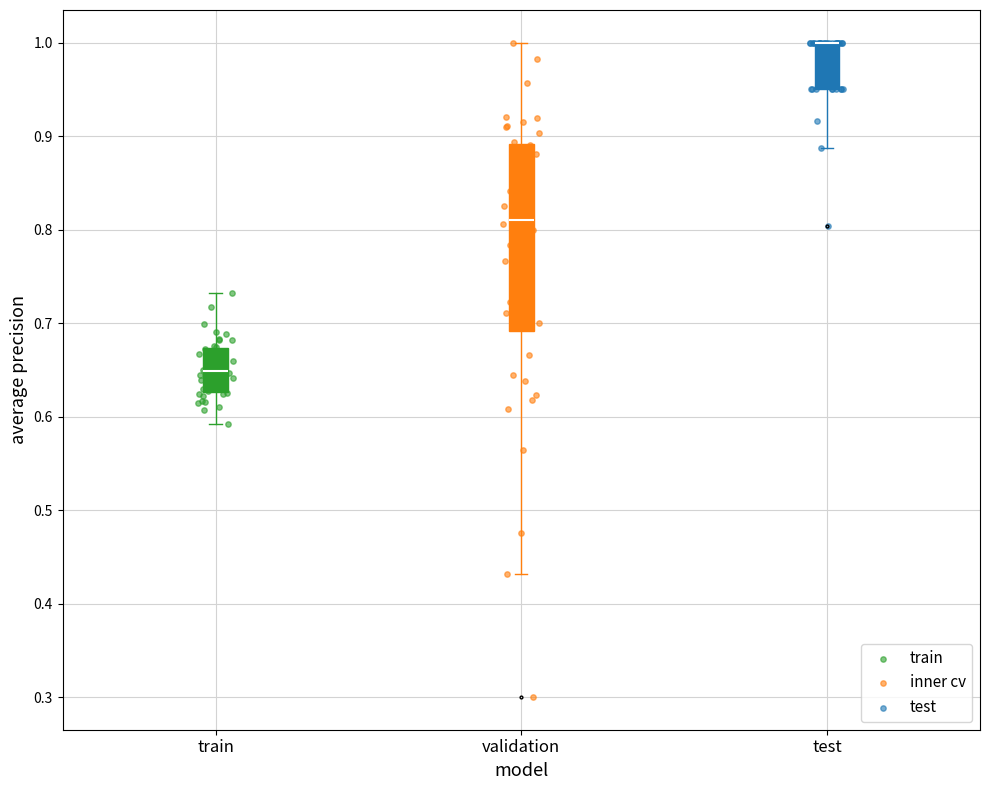

Reading left to right, transcribe this box plot: for each box, give where its median line is, the range the box spans, and where its two whiskers end, as read against the y-axis. The values are not printed on the chart, so give them approximately, as read against the axis.

train: median 0.65, box 0.63 to 0.67, whiskers 0.59 to 0.73
validation: median 0.81, box 0.69 to 0.89, whiskers 0.43 to 1.00
test: median 1.00 (drawn on the box's upper edge), box 0.95 to 1.00, whiskers 0.89 to 1.00